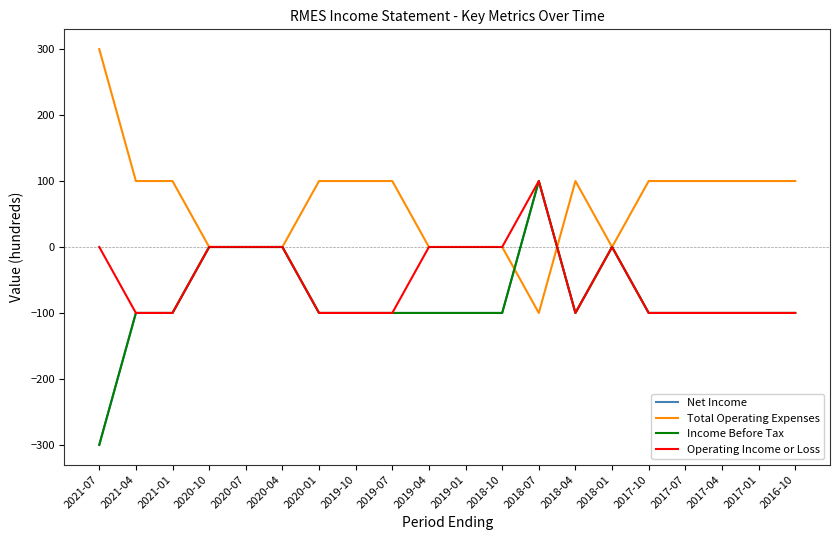

Between 2020-10 and 2018-10, which series saw the biggest shift?

Net Income